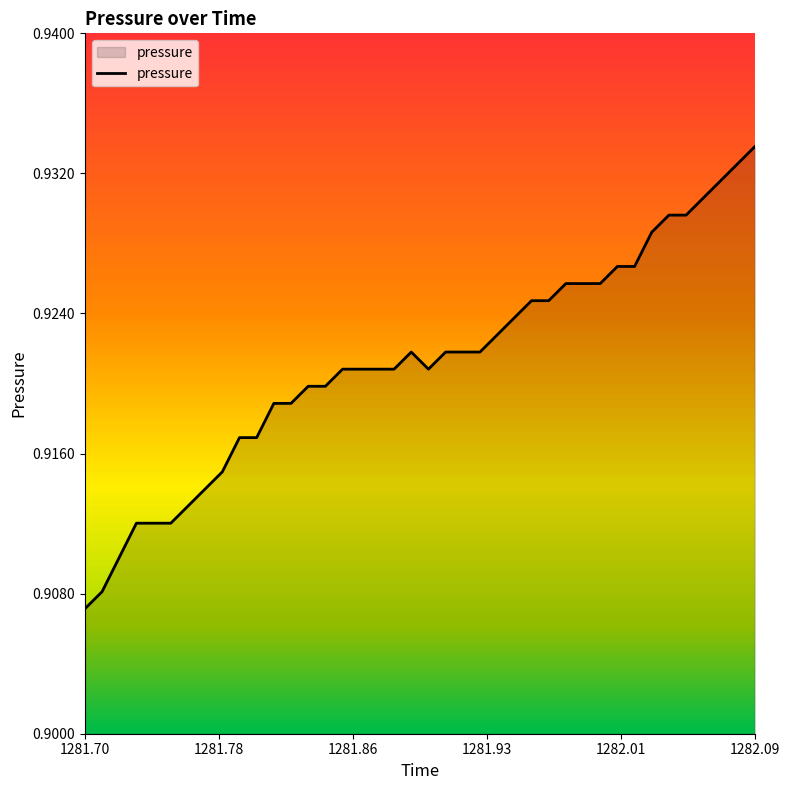

How many interior local valleys (lower than both neighbors) does the data have?

1